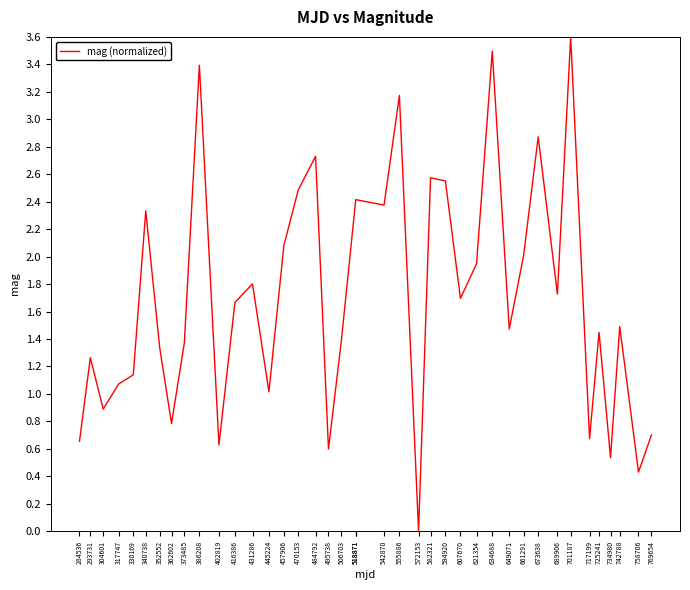

What value does the data have at 330169?

1.1